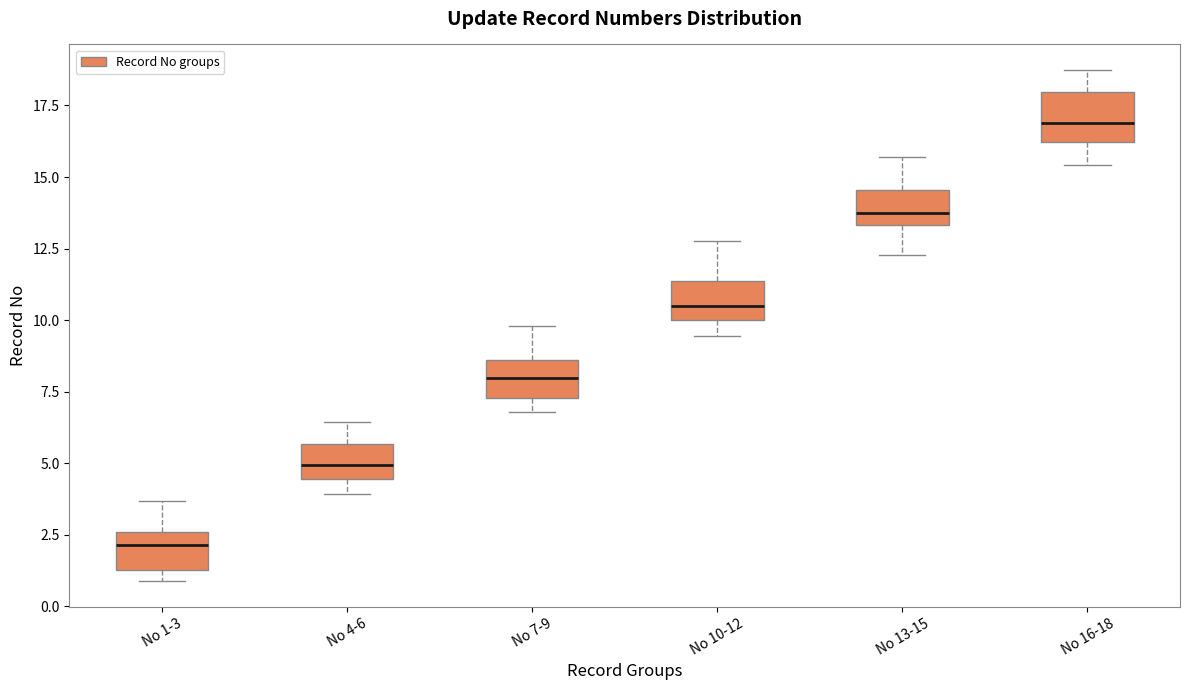

Reading left to right, read every box against the y-axis: the position of its median line, the range the box covers, and the ends of its whiskers. The values are not printed on the chart, so give them approximately, as read against the axis.

No 1-3: median 2.0, box 1.5 to 2.5, whiskers 1.0 to 3.5
No 4-6: median 5.0, box 4.5 to 5.5, whiskers 4.0 to 6.5
No 7-9: median 8.0, box 7.5 to 8.5, whiskers 7.0 to 10.0
No 10-12: median 10.5, box 10.0 to 11.5, whiskers 9.5 to 13.0
No 13-15: median 13.5 (just above the box's lower edge), box 13.5 to 14.5, whiskers 12.5 to 15.5
No 16-18: median 17.0, box 16.0 to 18.0, whiskers 15.5 to 18.5